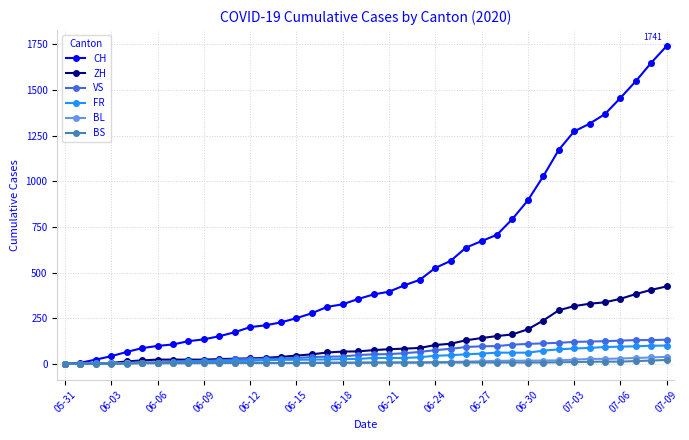

What is the average value of the VS series?

60